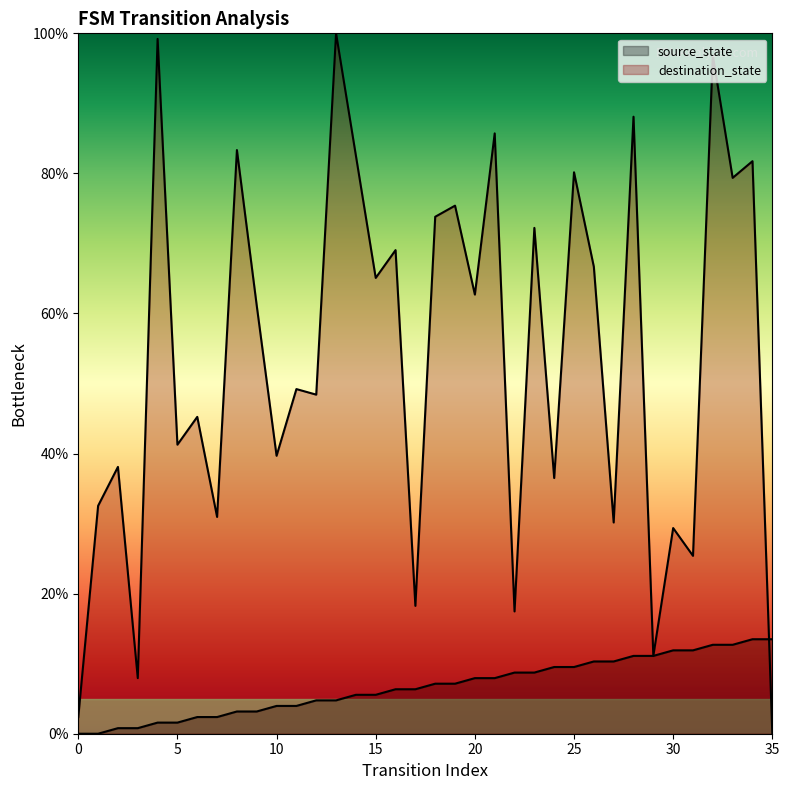

Reading left to right, what are all the values shown in this chart?

source_state: 0.0	0.0	0.8	0.8	1.6	1.6	2.4	2.4	3.2	3.2	4.0	4.0	4.8	4.8	5.6	5.6	6.3	6.3	7.1	7.1	7.9	7.9	8.7	8.7	9.5	9.5	10.3	10.3	11.1	11.1	11.9	11.9	12.7	12.7	13.5	13.5
destination_state: 2.4	32.5	38.1	7.9	99.2	41.3	45.2	31.0	83.3	61.1	39.7	49.2	48.4	100.0	82.5	65.1	69.0	18.3	73.8	75.4	62.7	85.7	17.5	72.2	36.5	80.2	66.7	30.2	88.1	11.1	29.4	25.4	96.8	79.4	81.7	0.0